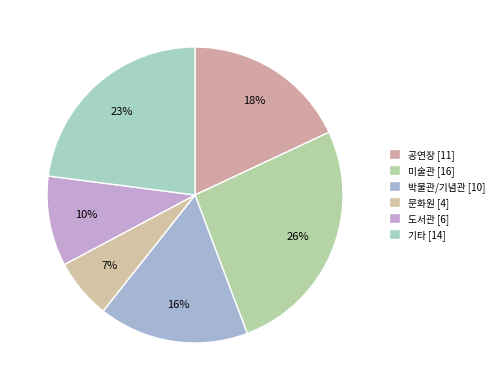

To the nearest percent, what is the difference between the largest and smallest slice percentages?

20%